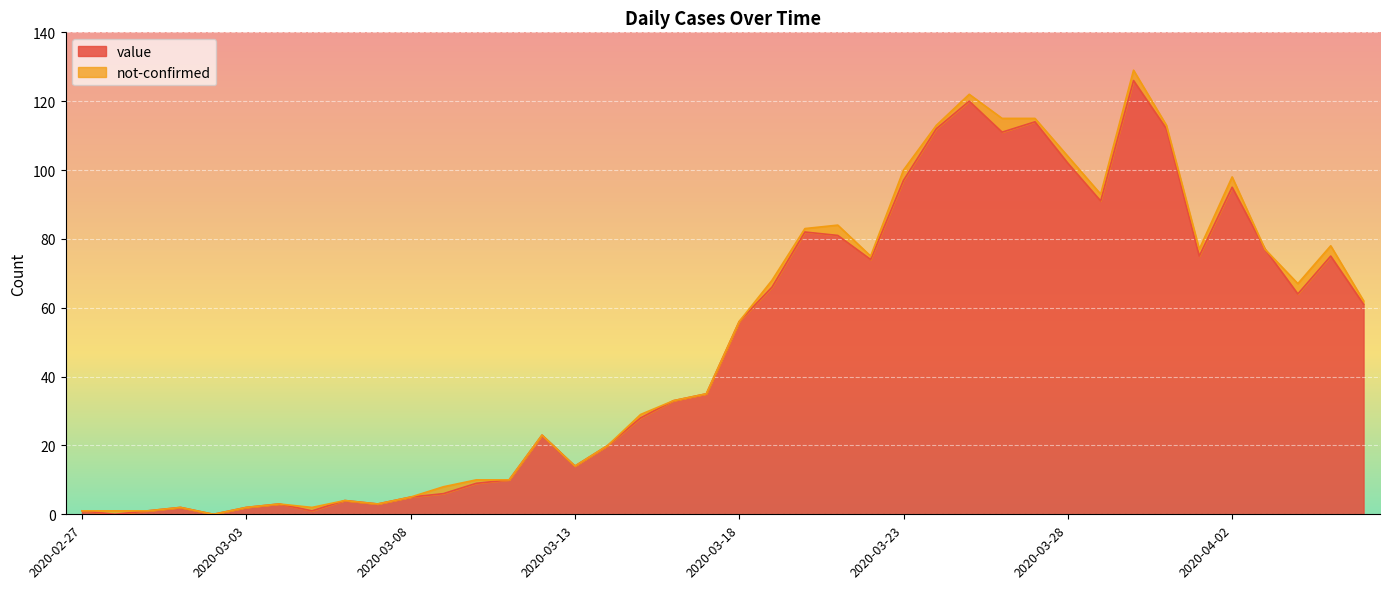

Reading left to right, list all the values displayed in this chart.

1	0	1	2	0	2	3	1	4	3	5	6	9	10	23	14	20	28	33	35	56	66	82	81	74	97	112	120	111	114	102	91	126	112	75	95	77	64	75	61